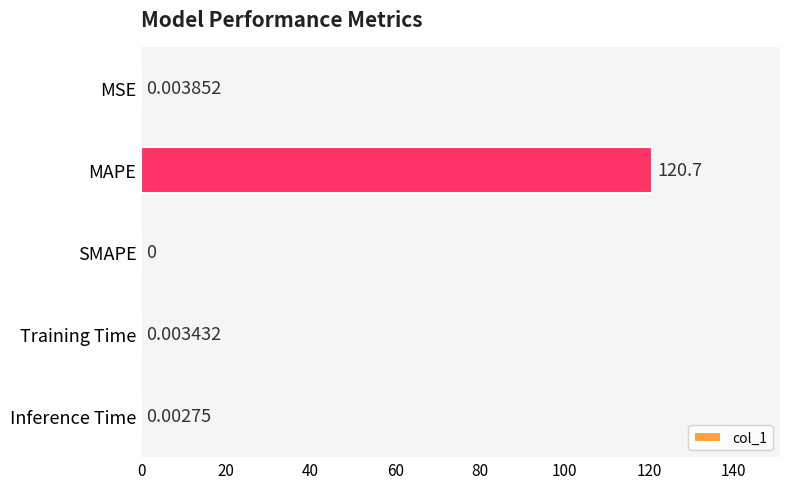

Where is the data nearest to the value 60?

MSE